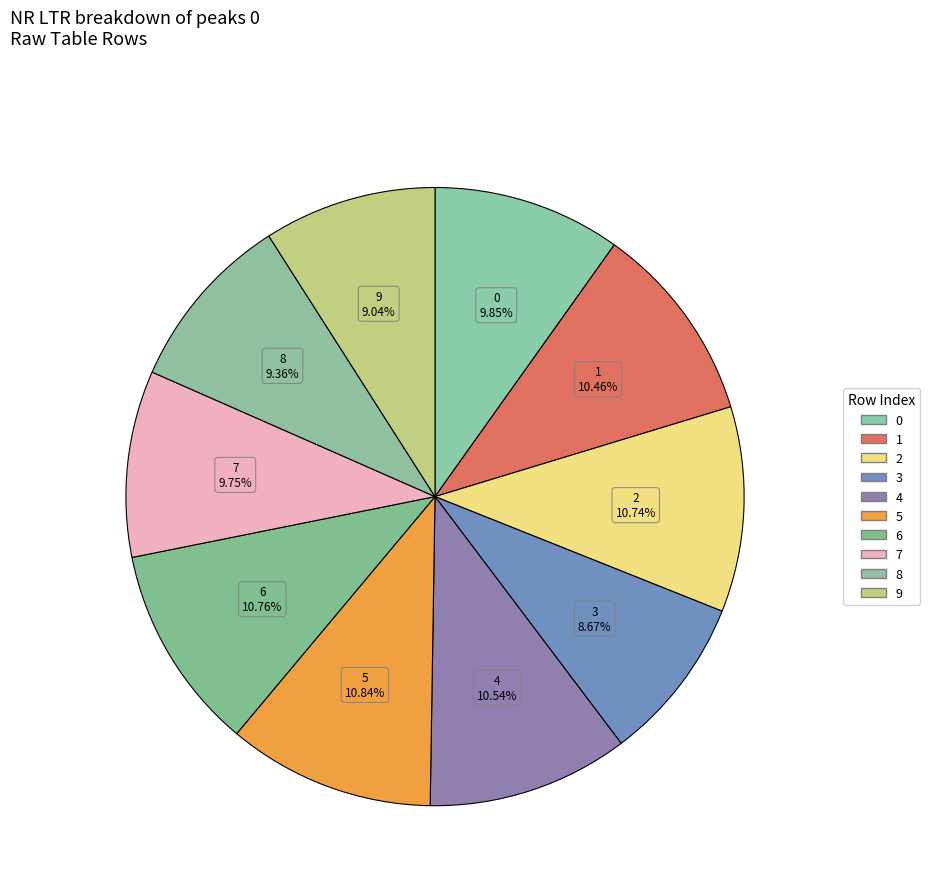

True or false: 3 accounts for 9% of the total.

True